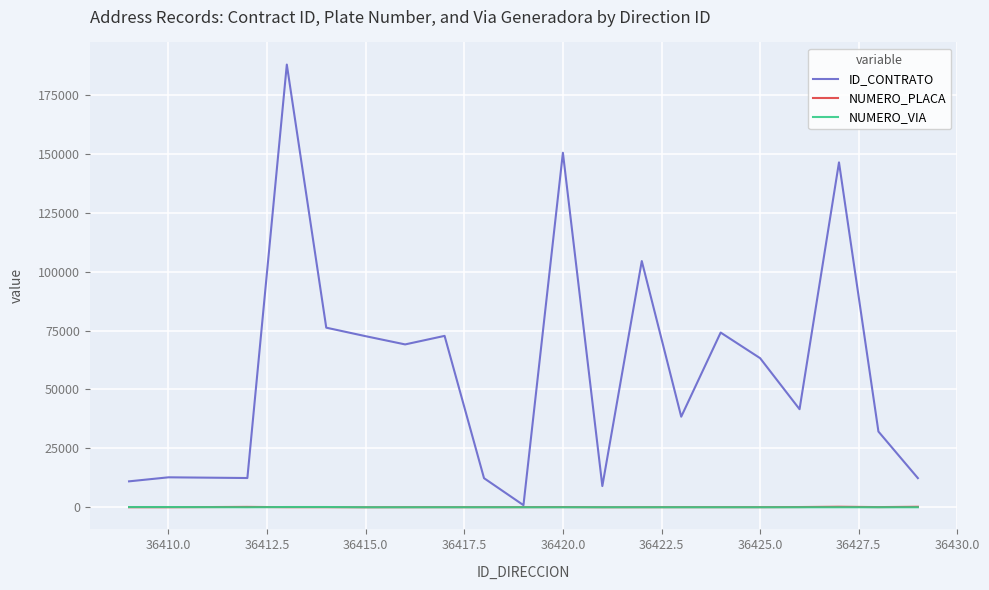

What is the average value of the NUMERO_PLACA series?

69